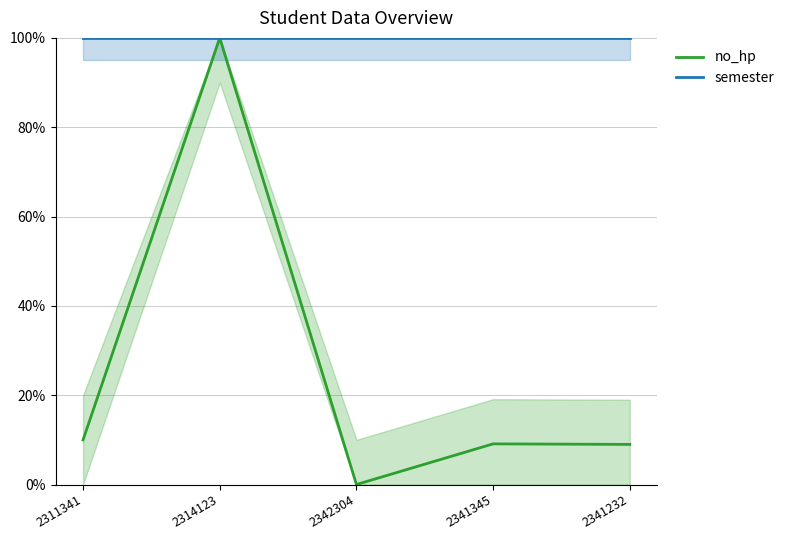

True or false: semester has more than 2 points higher than both neighbors.

False